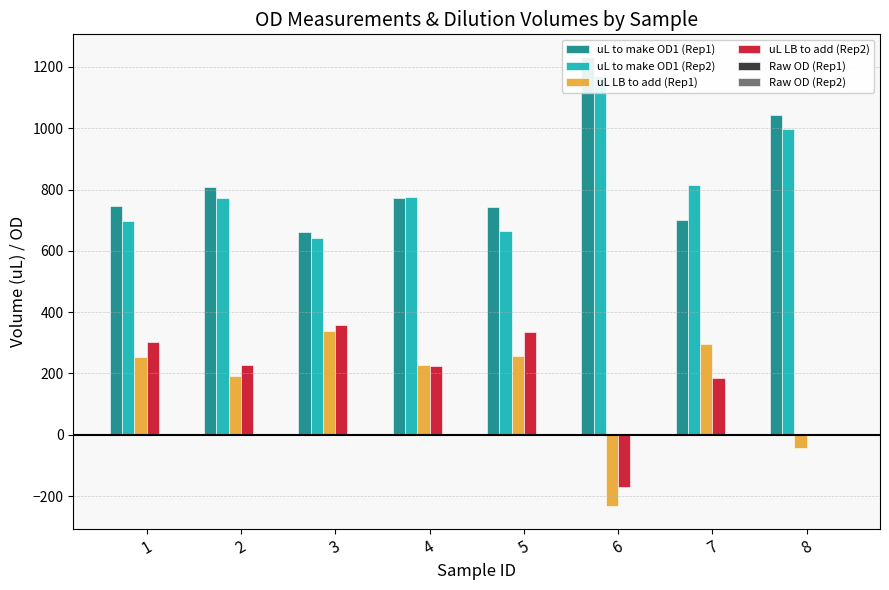

List the series in order of their peak value, highest first.

uL to make OD1 (Rep1), uL to make OD1 (Rep2), uL LB to add (Rep2), uL LB to add (Rep1), Raw OD (Rep2), Raw OD (Rep1)